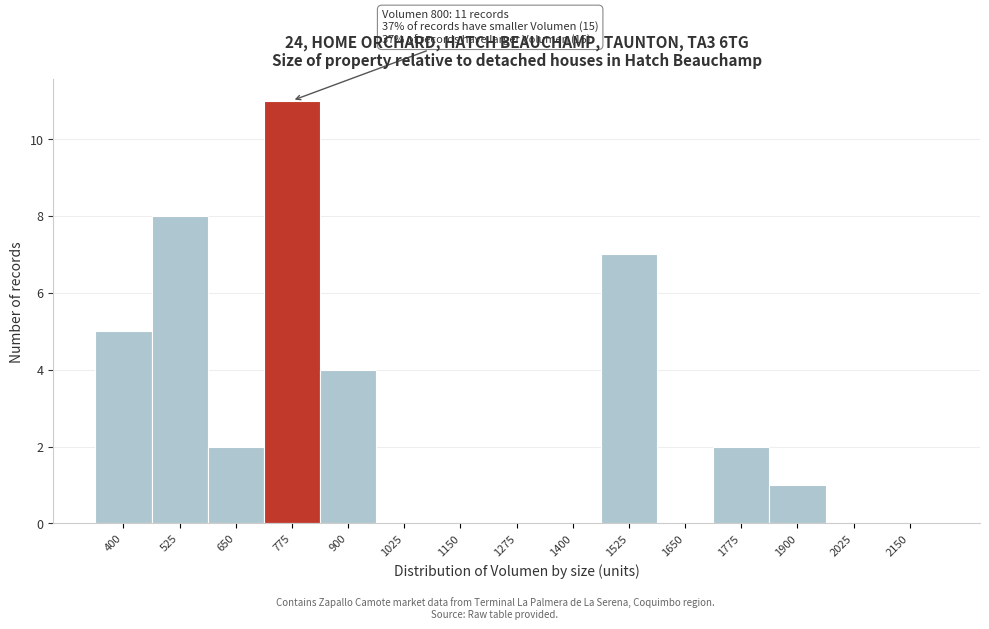

Reading left to right, transcribe all the data shown in this chart.

400=5	525=8	650=2	775=11	900=4	1025=0	1150=0	1275=0	1400=0	1525=7	1650=0	1775=2	1900=1	2025=0	2150=0